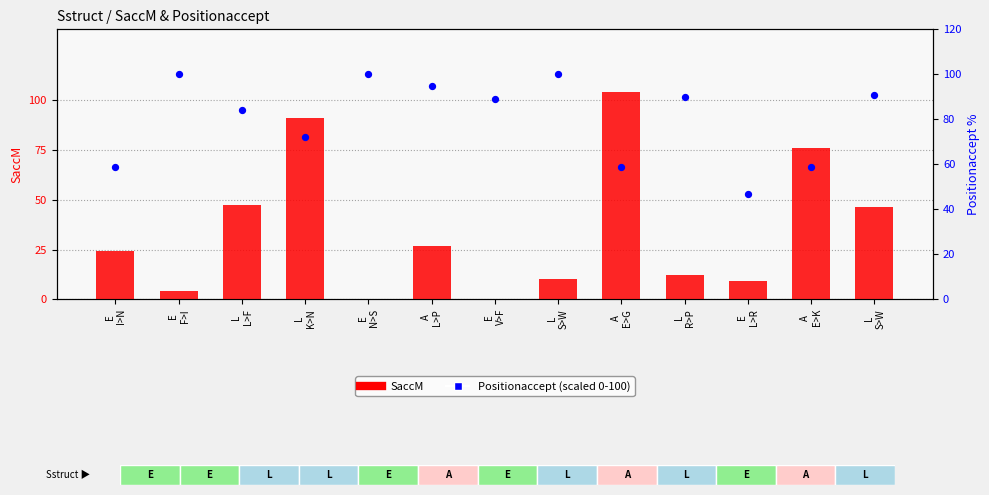

Which series has the largest total across all categories?

Positionaccept (scaled 0-100)